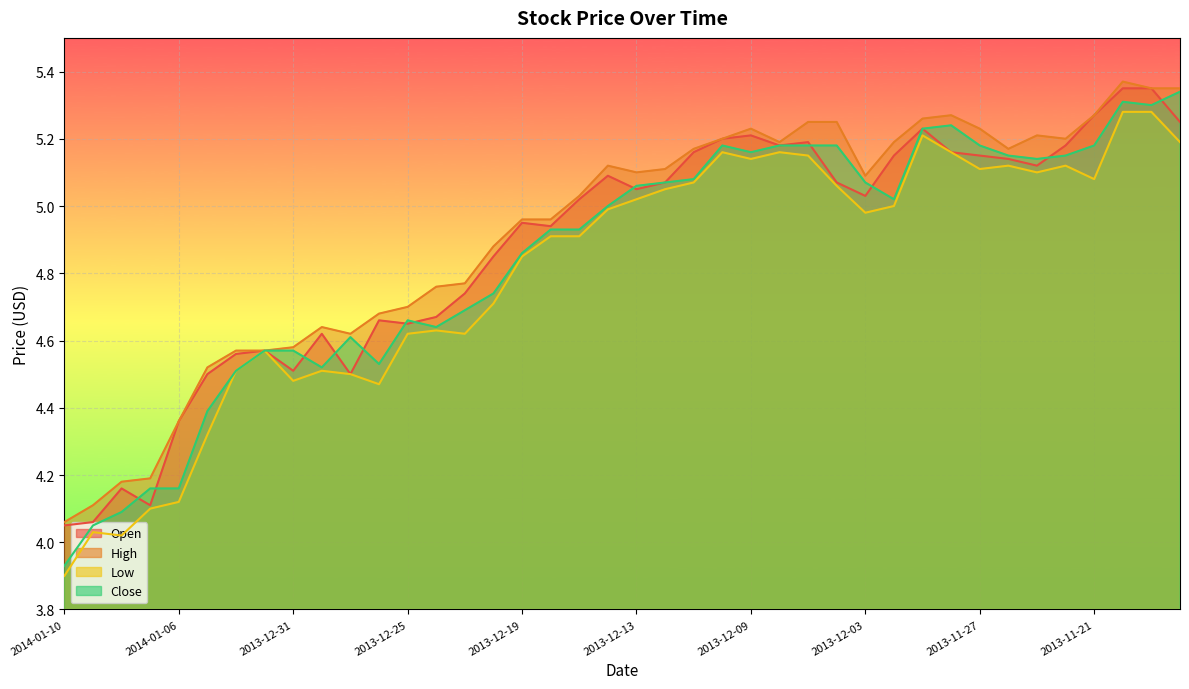

Read the Open value at 2013-12-18.

4.9